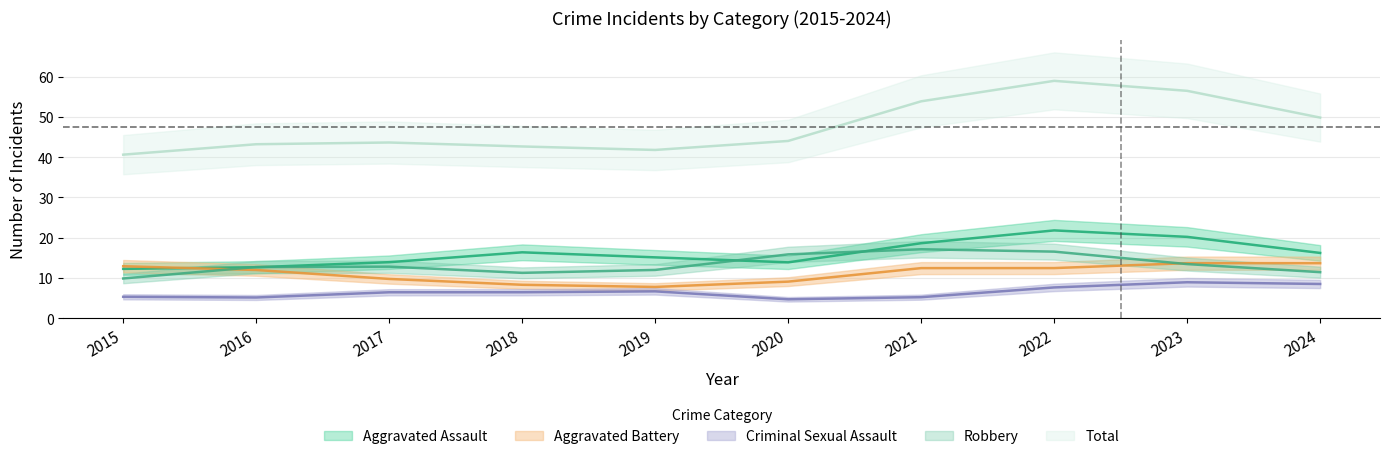

Between 2018 and 2023, which is larger?

2023